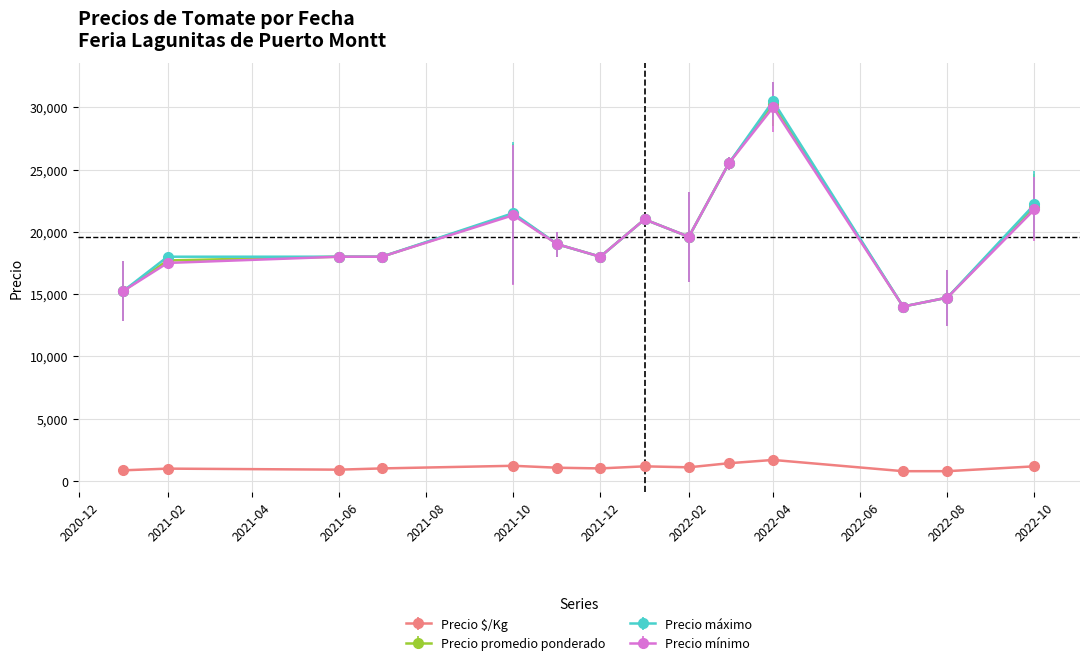

What is the value of the Precio máximo point at the 3rd from the left?

18000.0